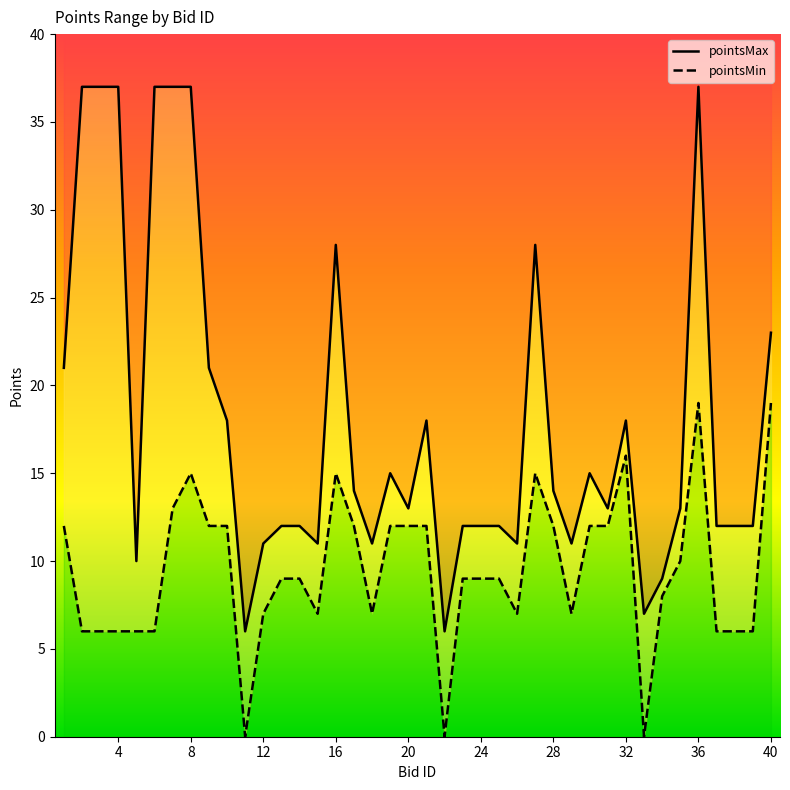

How many interior local valleys does the pointsMin series have?

7